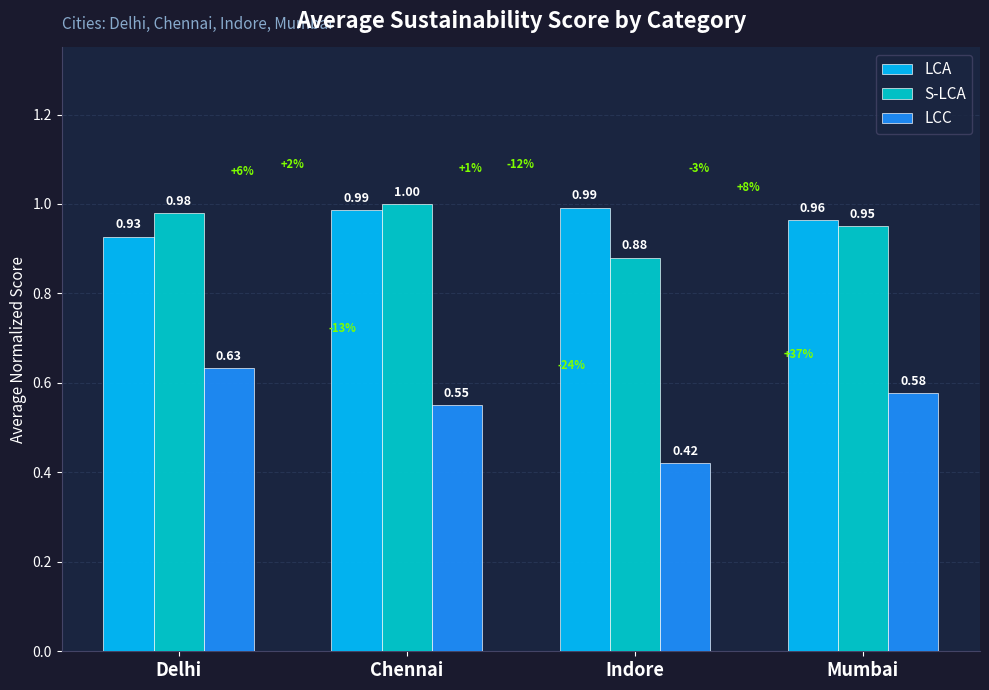

What is the average value of the LCC series?

0.5